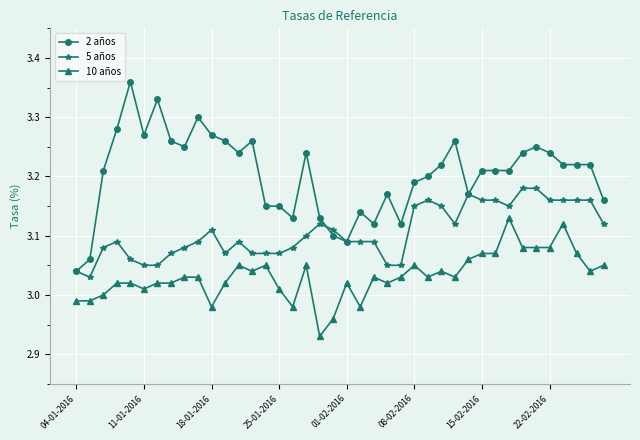

Which series has the largest range (max minus min)?

2 años